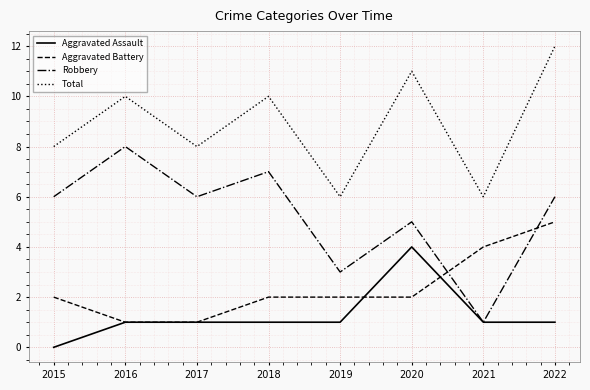

At which category does the chart reach its minimum across all series?

2015